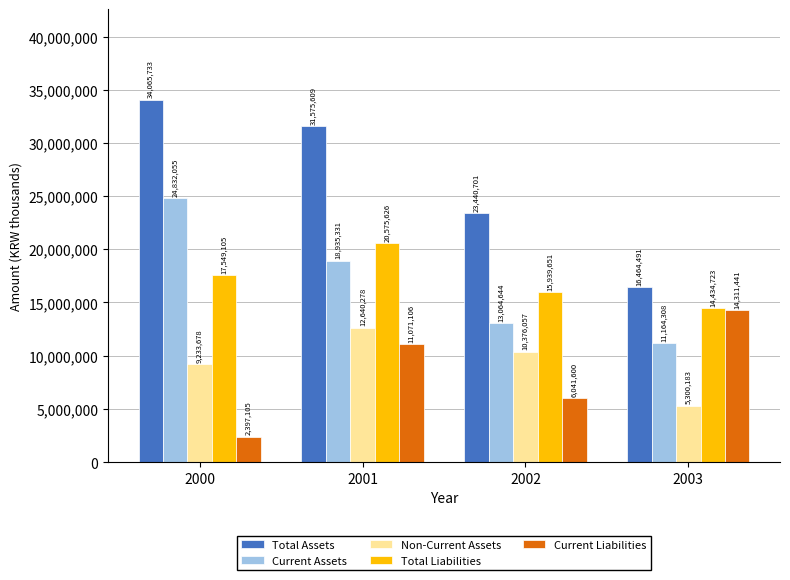

Reading right to left, extract all data points from this chart.

Total Assets: 16464491	23440701	31575609	34065733
Current Assets: 11164308	13064644	18935331	24832055
Non-Current Assets: 5300183	10376057	12640278	9233678
Total Liabilities: 14434723	15939651	20575626	17549105
Current Liabilities: 14311441	6041600	11071106	2397105